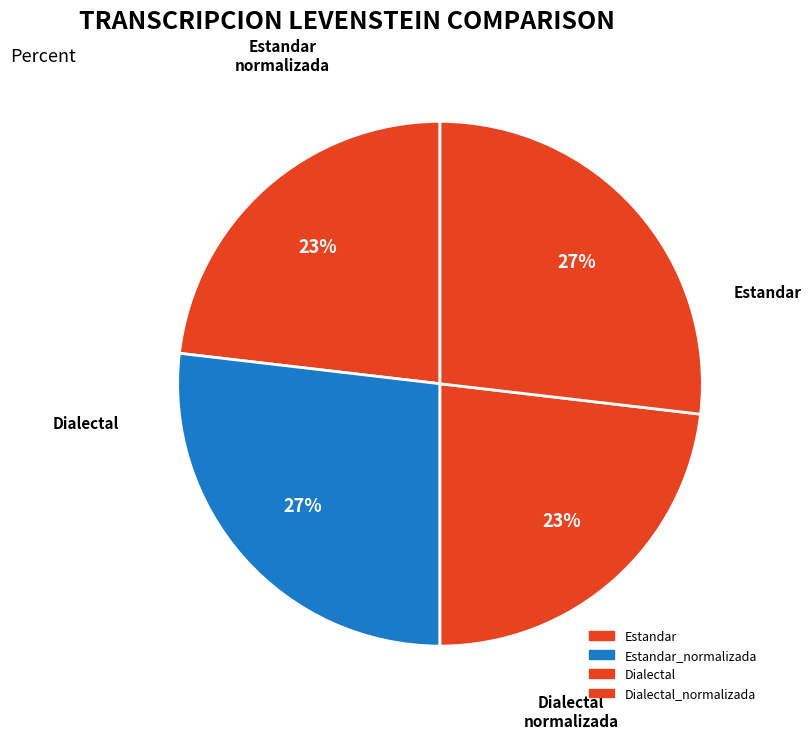

How many slices are in this pie chart?

4